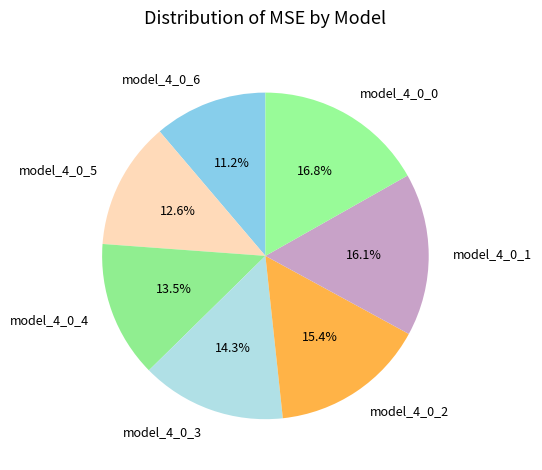

Does any single category account for the majority?

No